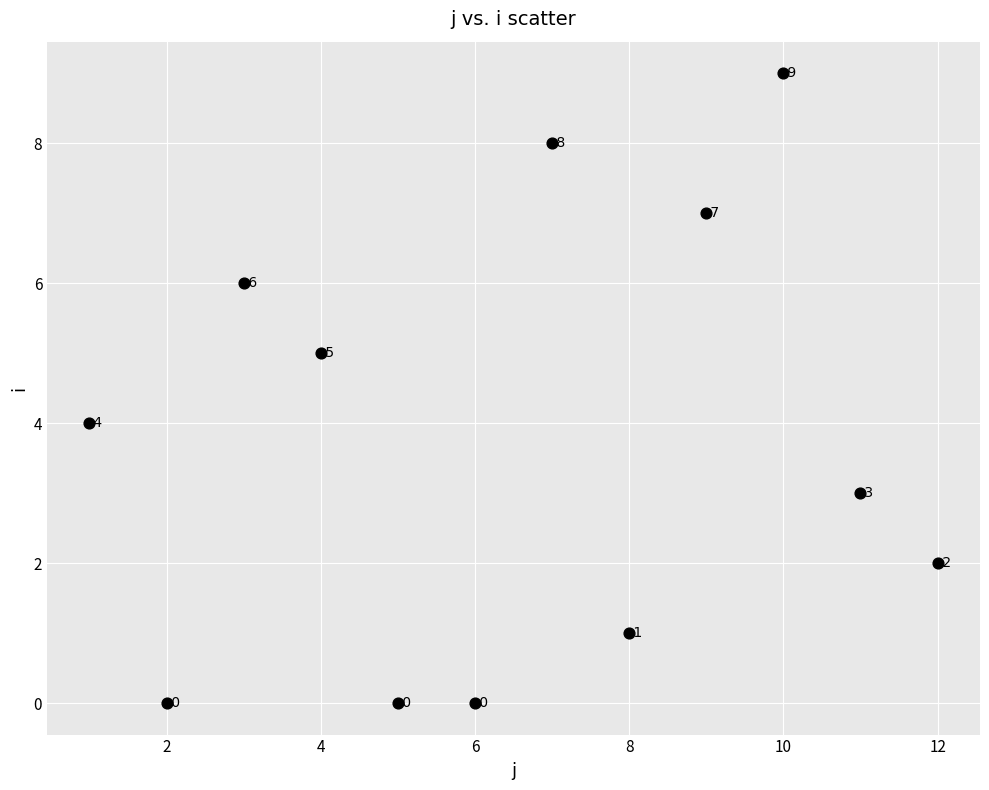

What is the range of X values (max minus min)?

11